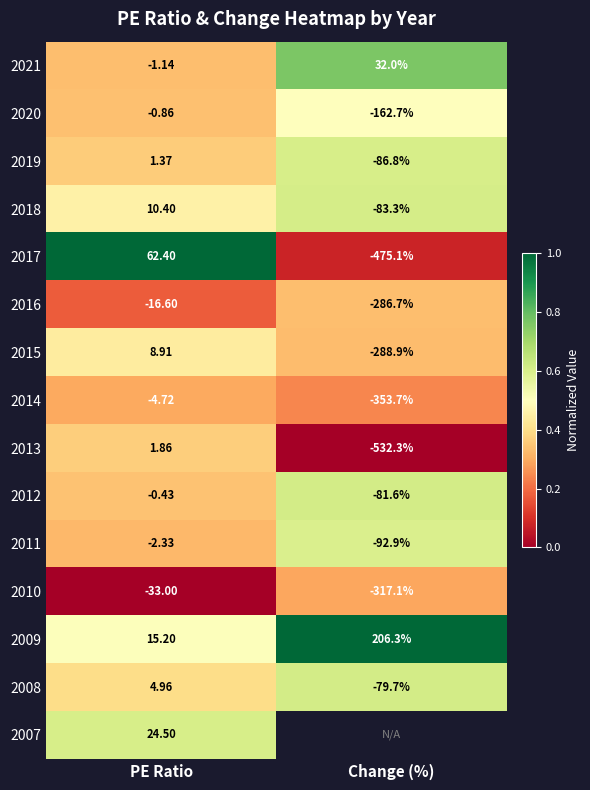

Rank the categories by 2011 value from highest to lowest.

PE Ratio, Change (%)